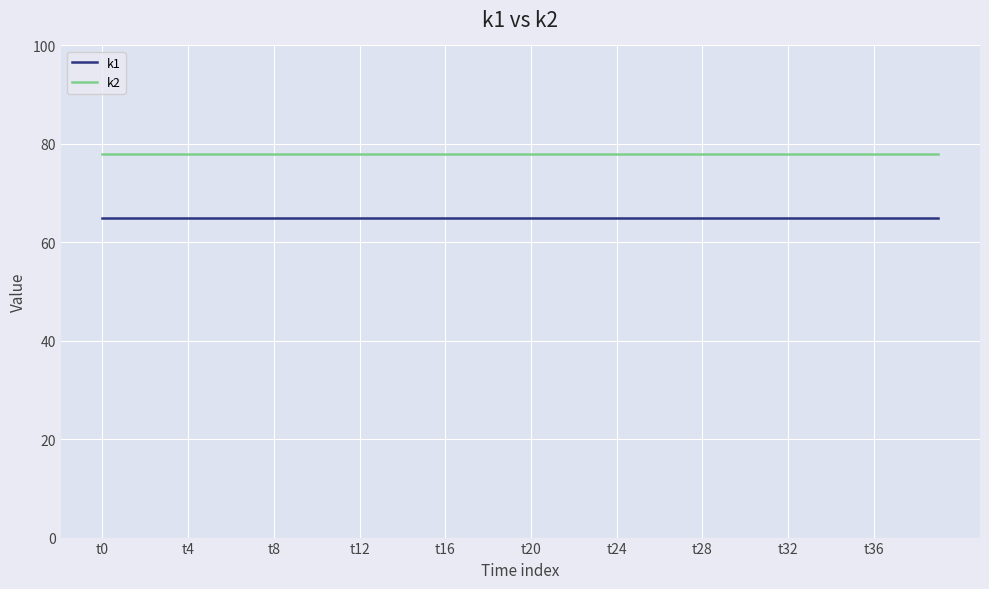

Which series has the largest total across all categories?

k2